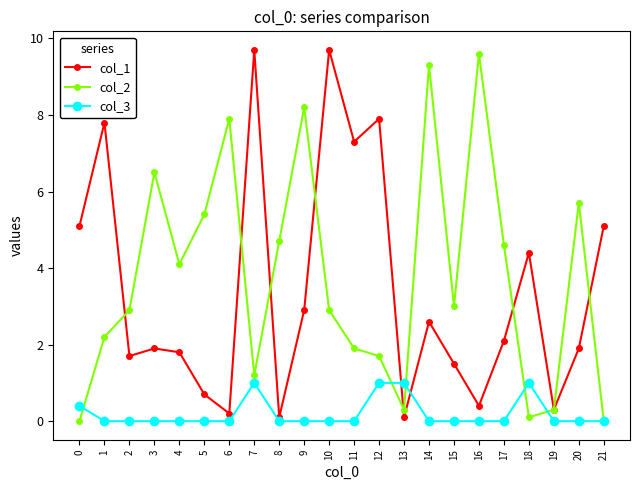

What is the maximum value for col_1?

9.7